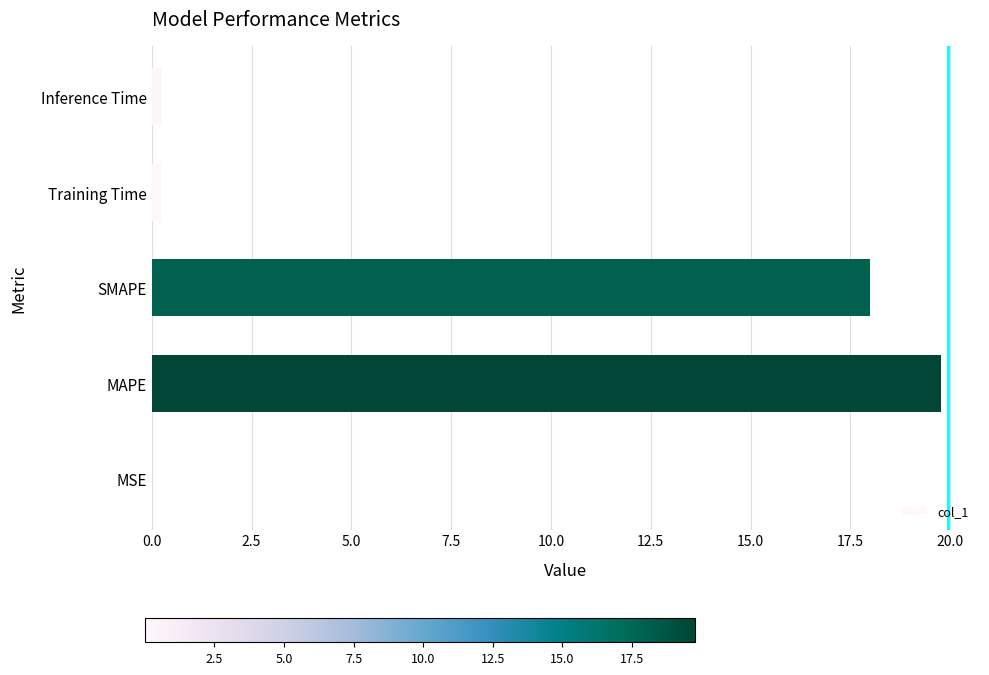

What is the greatest value displayed?

19.8